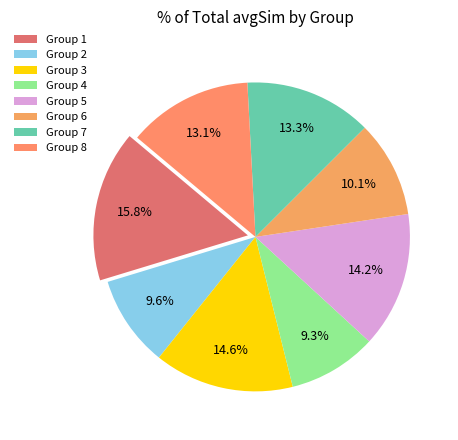

How many segments does this pie chart have?

8